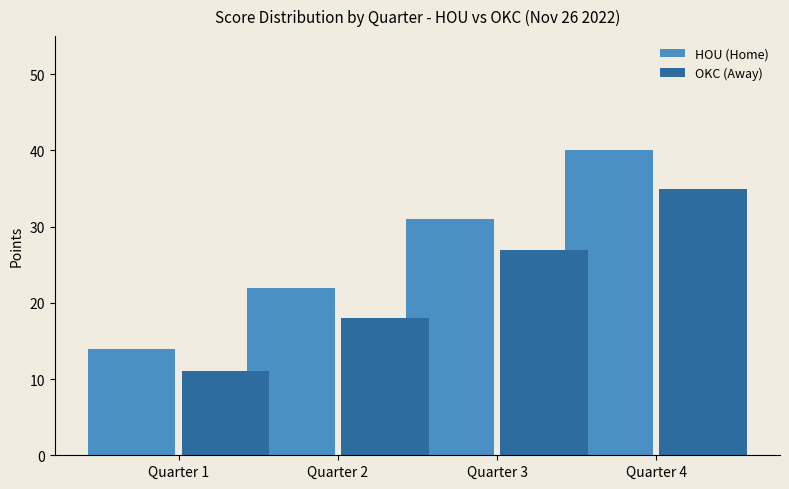

Count the HOU (Home) values in the range 22 to 40.

3